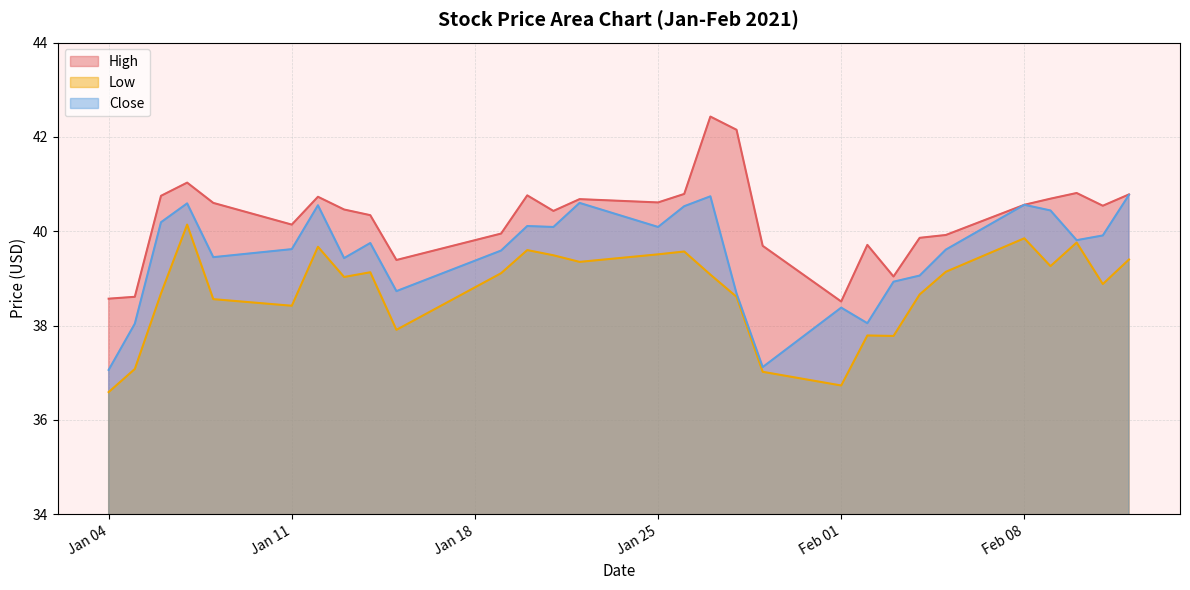

Which category has the highest value in the Low series?

2021-01-07